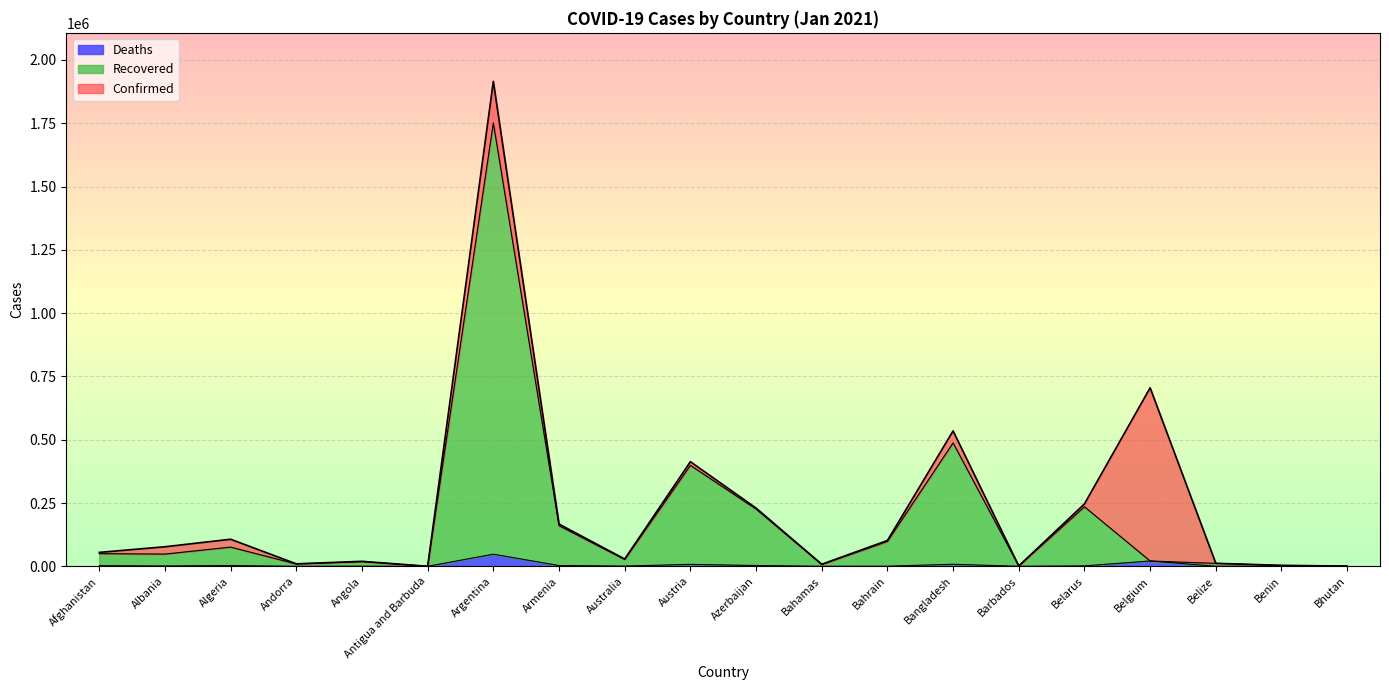

At how many categories does at least one series exceed 314686?

4